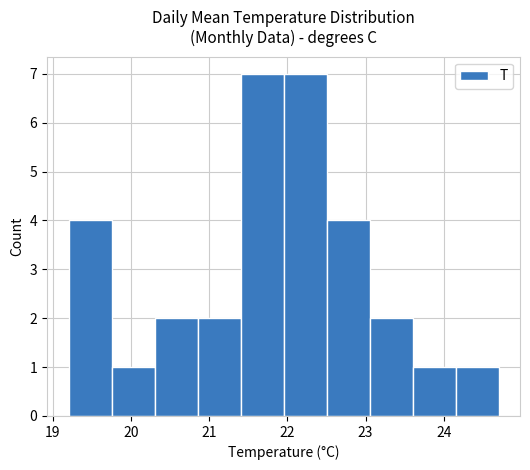

How tall is the bar that spans 20.30 to 20.85 on the x-axis? Neither the bar edges nor the heights are printed on the chart, so give them approximately, as read against the axes.

2